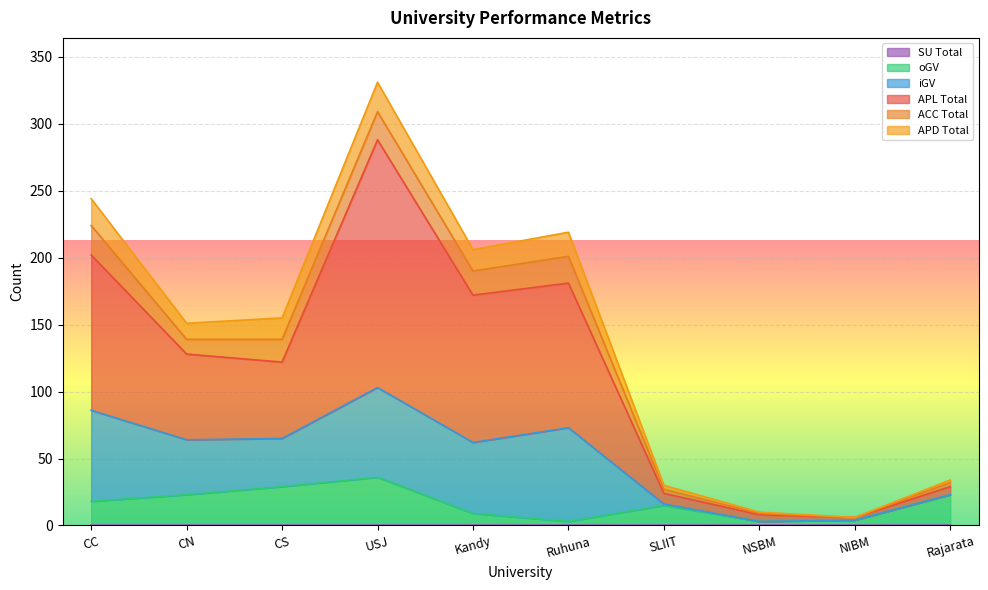

What position from the right is CS?

8